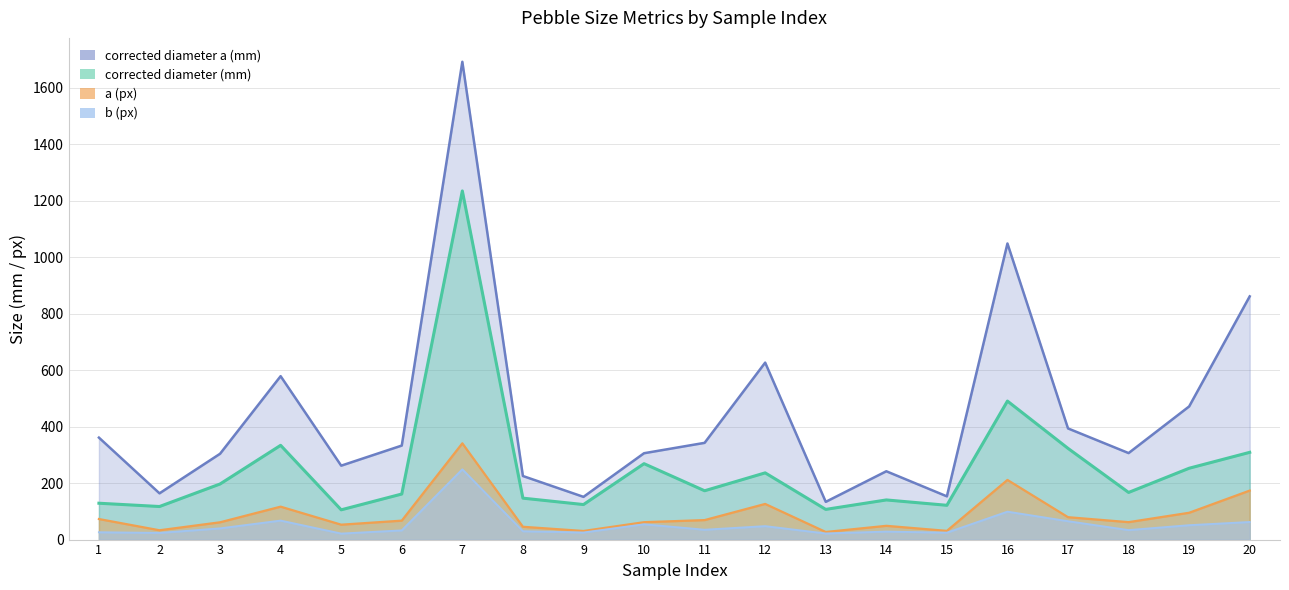

Count the number of data series in this chart.

4